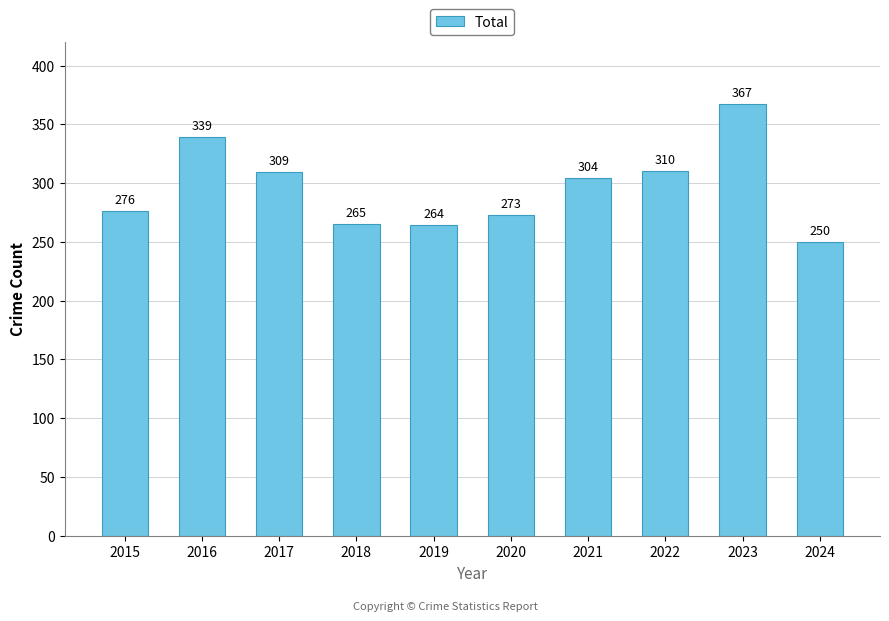

How many distinct data groups are displayed?

1